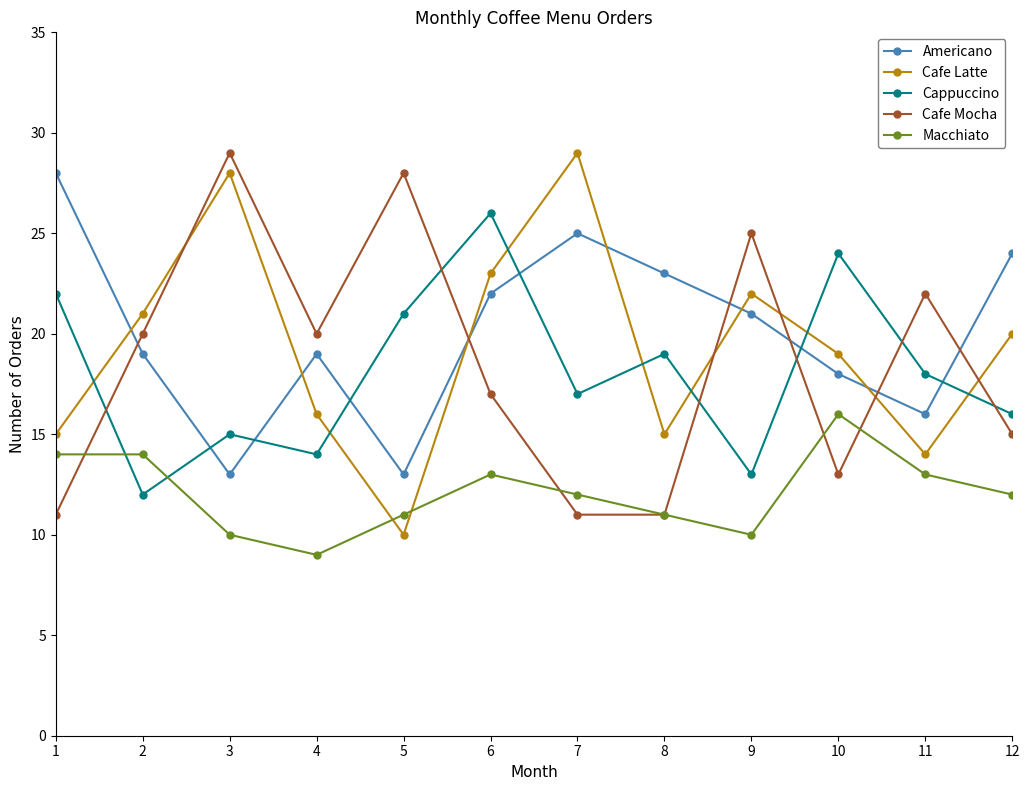

What is the difference between the Cappuccino values at 10 and 7?

7